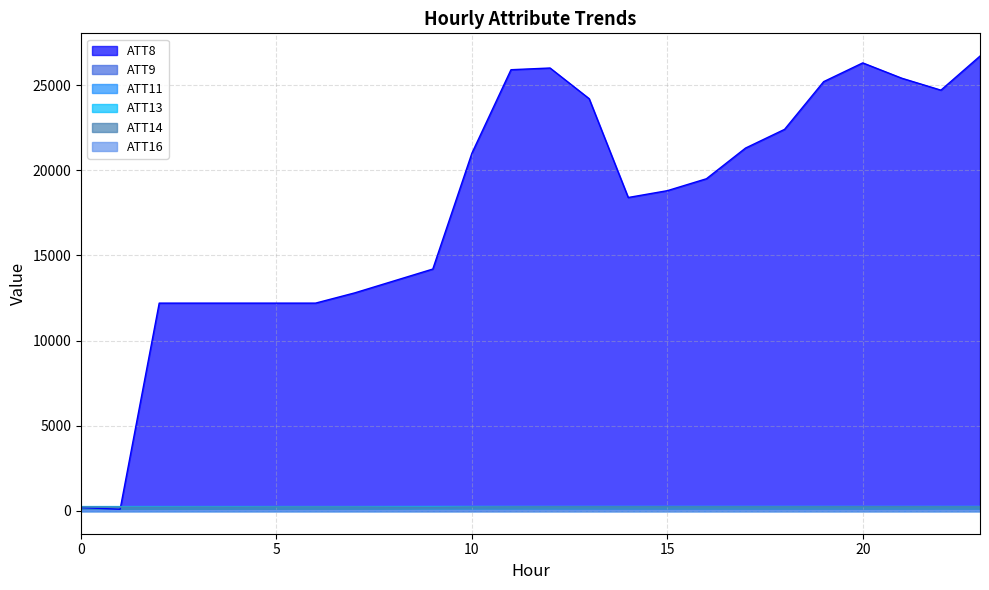

What is the lowest value of the ATT13 series?

257.7